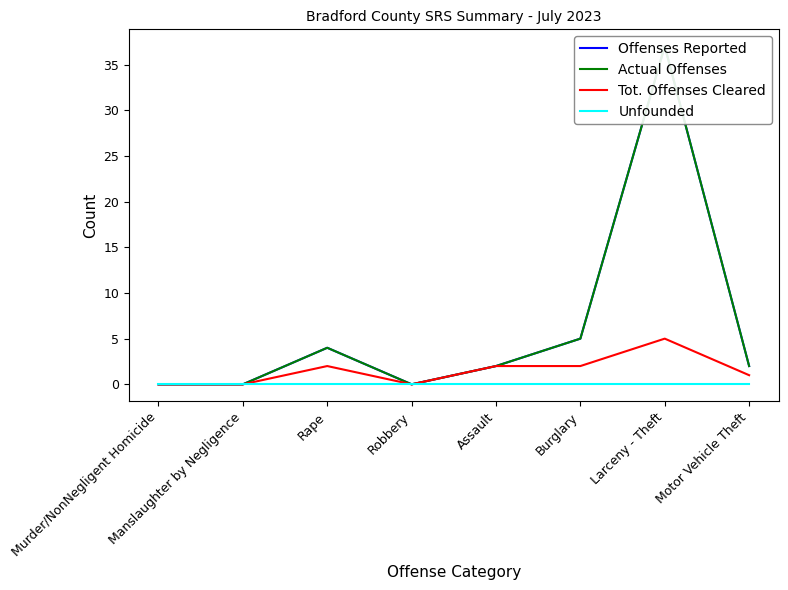

The value of Offenses Reported at Motor Vehicle Theft is 2. True or false?

True